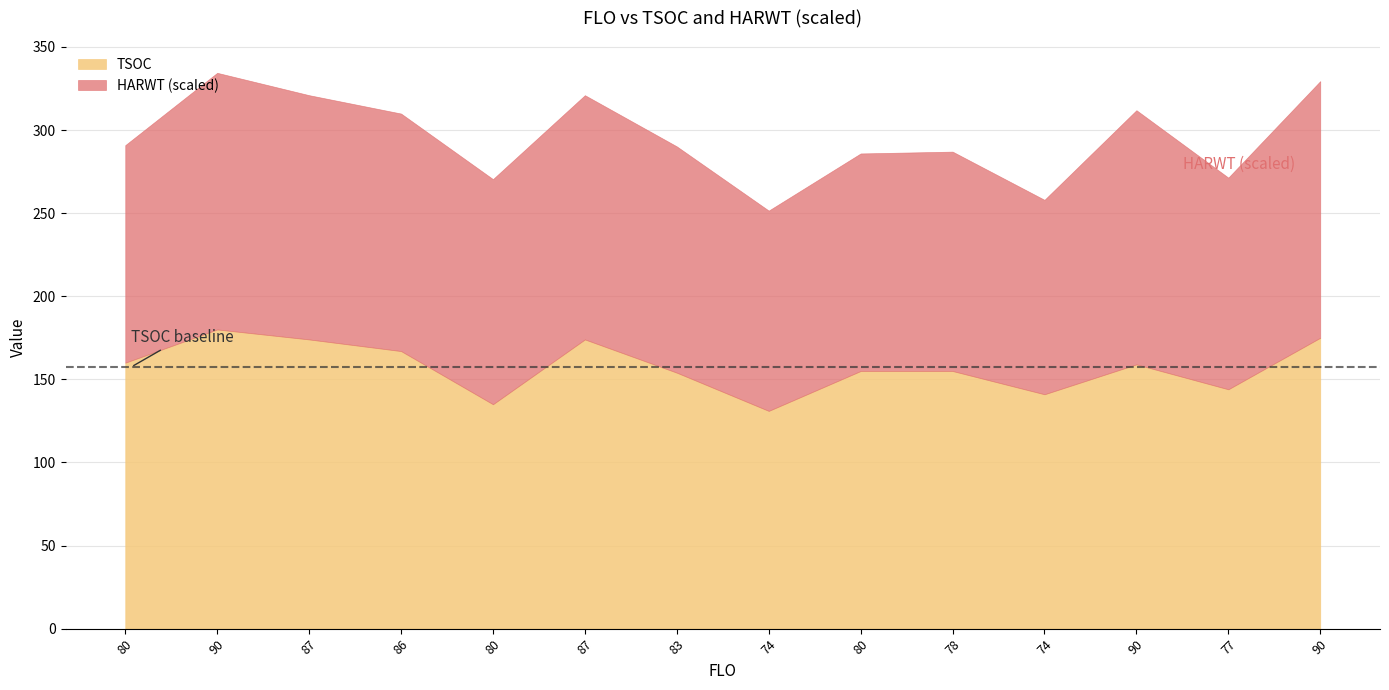

Which has a higher value, 90 or 87?

90